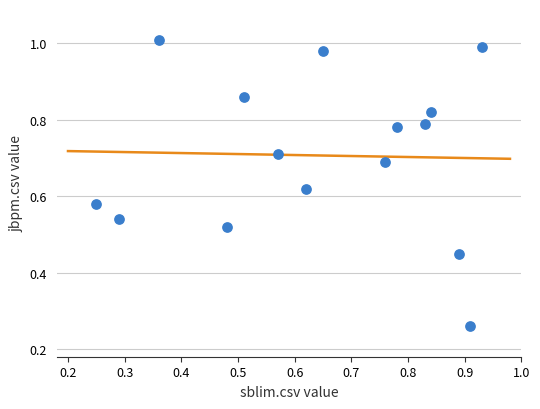

How many data points are displayed?

15